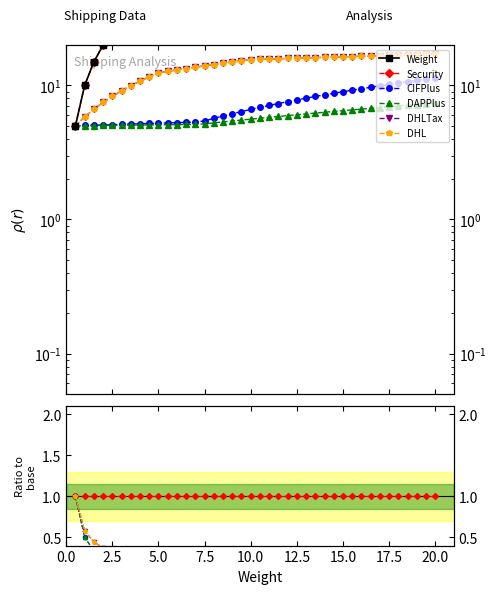

Between 17.5 and 20, which series saw the biggest shift?

Weight